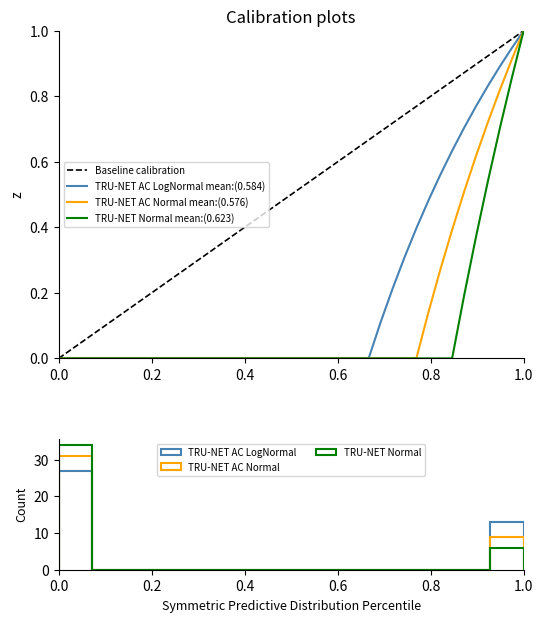

Which series has the largest total across all categories?

Baseline calibration